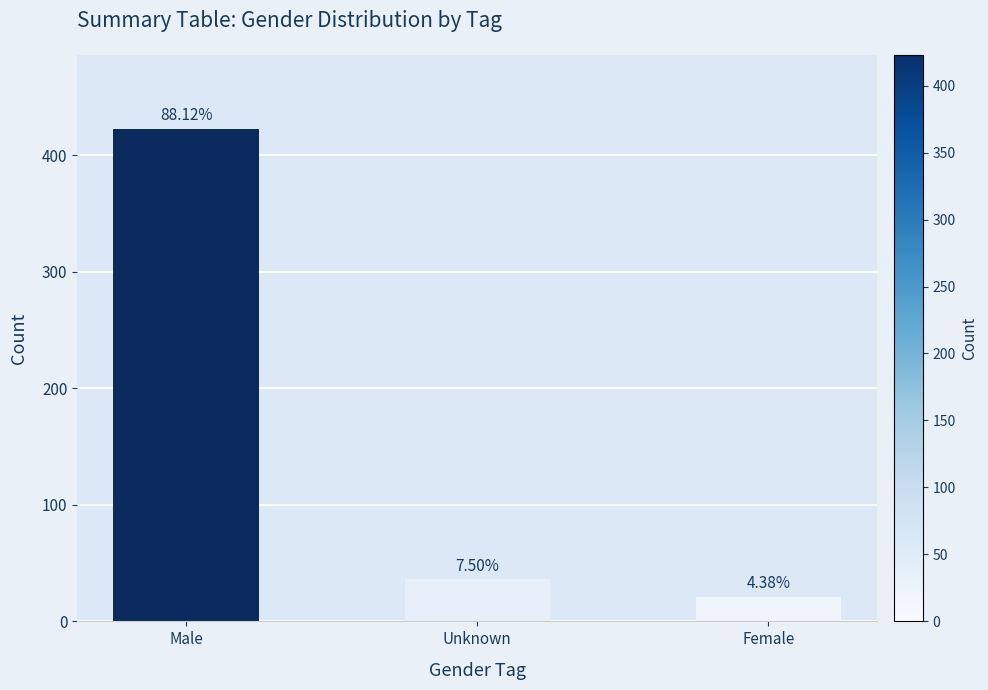

Reading right to left, list all the values displayed in this chart.

Female=21	Unknown=36	Male=423